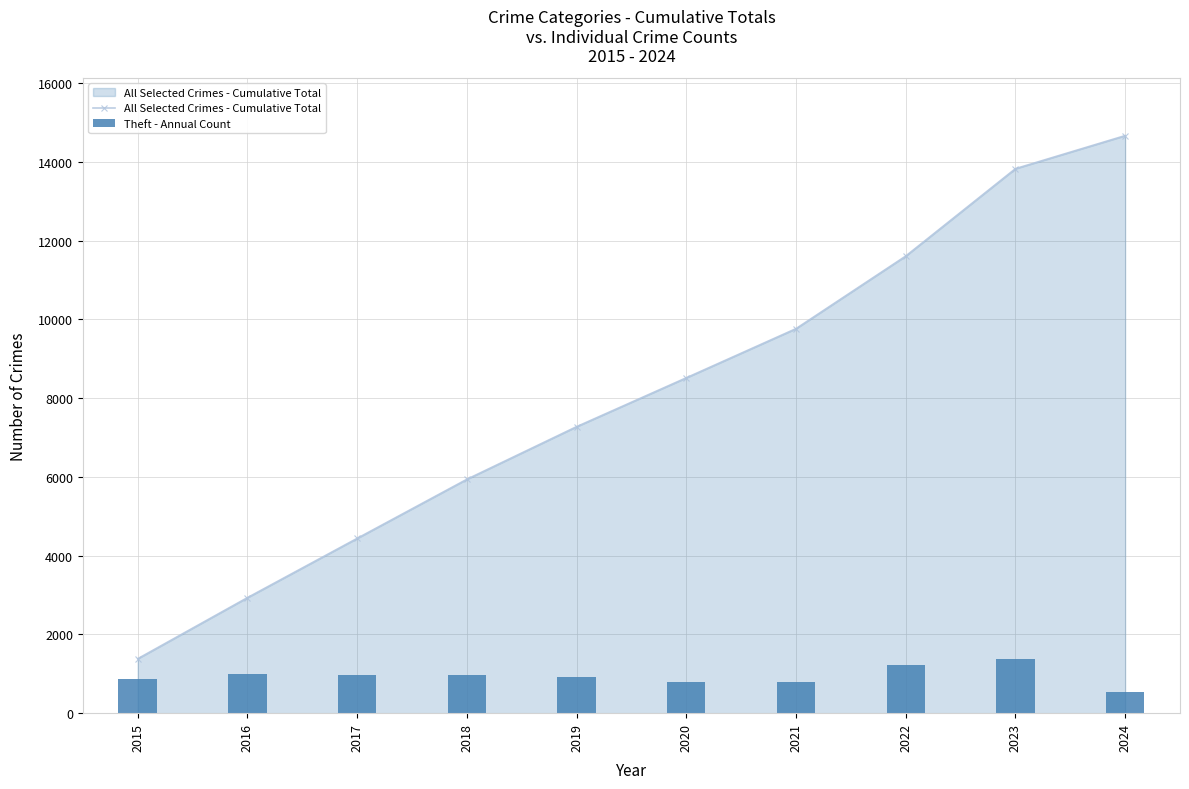

Is the value of Theft - Annual Count at 2019 greater than the value of All Selected Crimes - Cumulative Total at 2017?

No